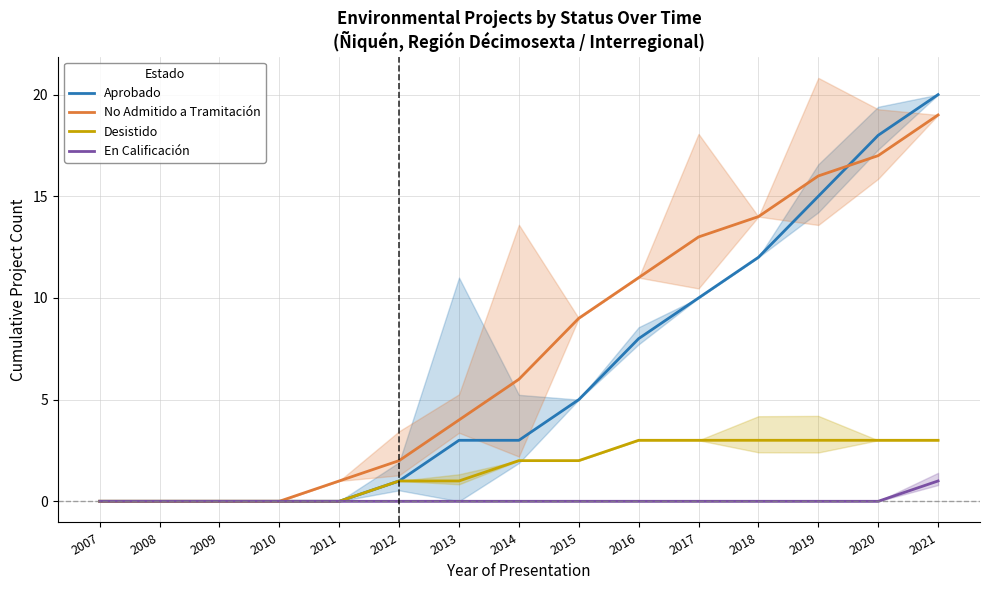

List the labels in order of Desistido value, smallest first.

2007, 2008, 2009, 2010, 2011, 2012, 2013, 2014, 2015, 2016, 2017, 2018, 2019, 2020, 2021